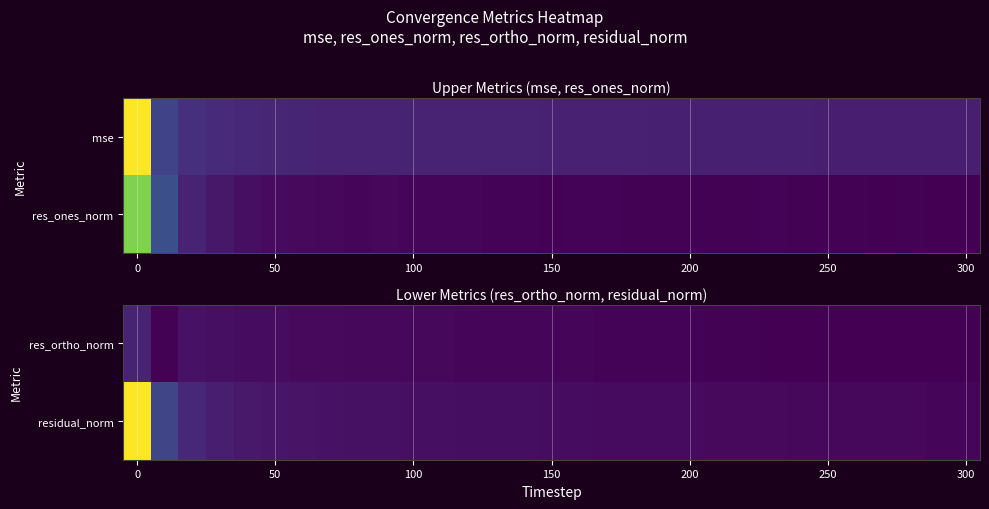

What is the difference between the highest and lowest values at 150?

12.1